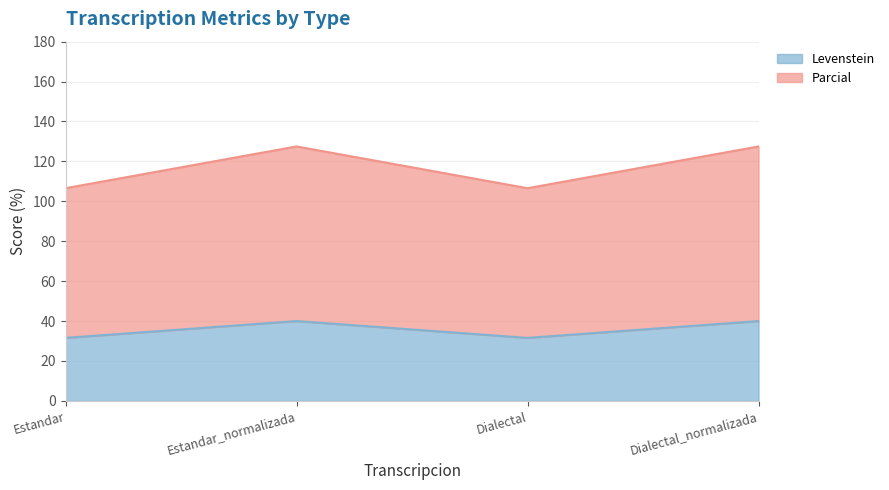

Does the chart display data point markers on the line(s)?

No